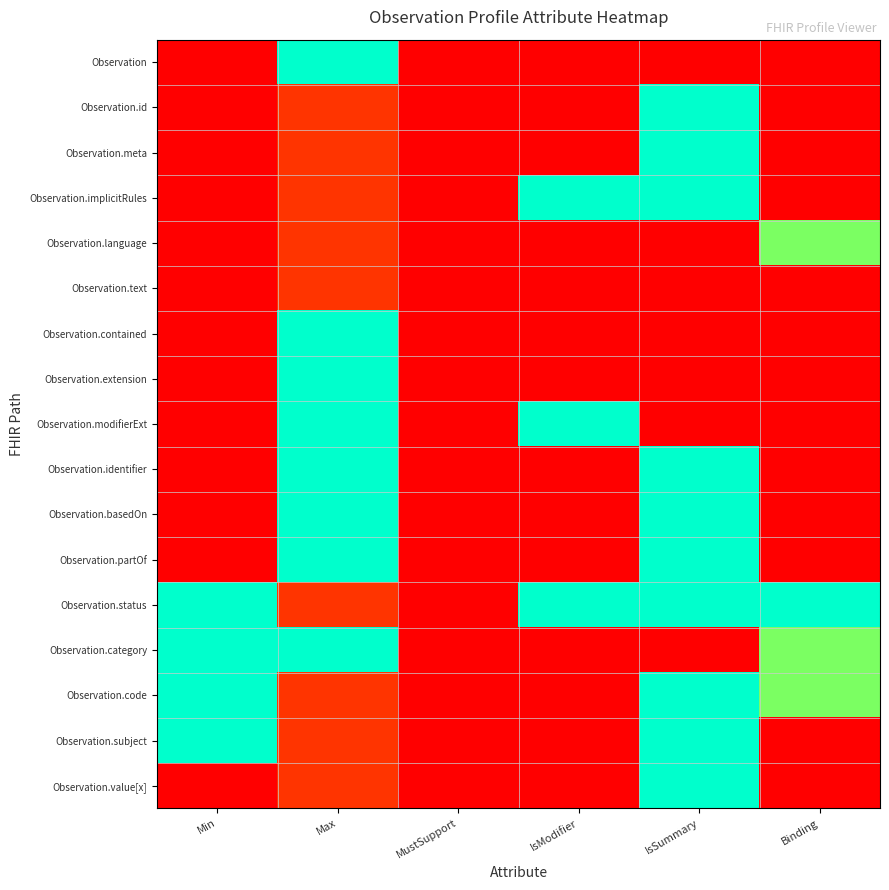

How many data points does each series have?

6